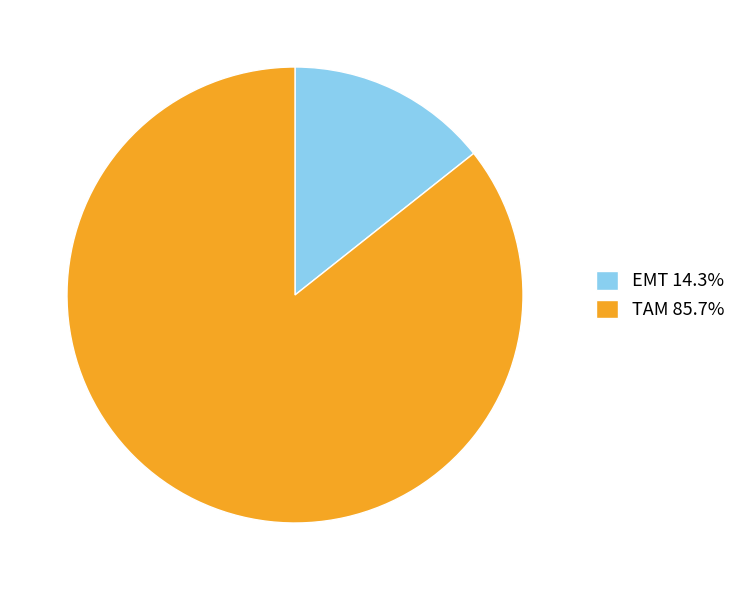

What is the ratio of the value at TAM 85.7% to the value at EMT 14.3%?

6.0